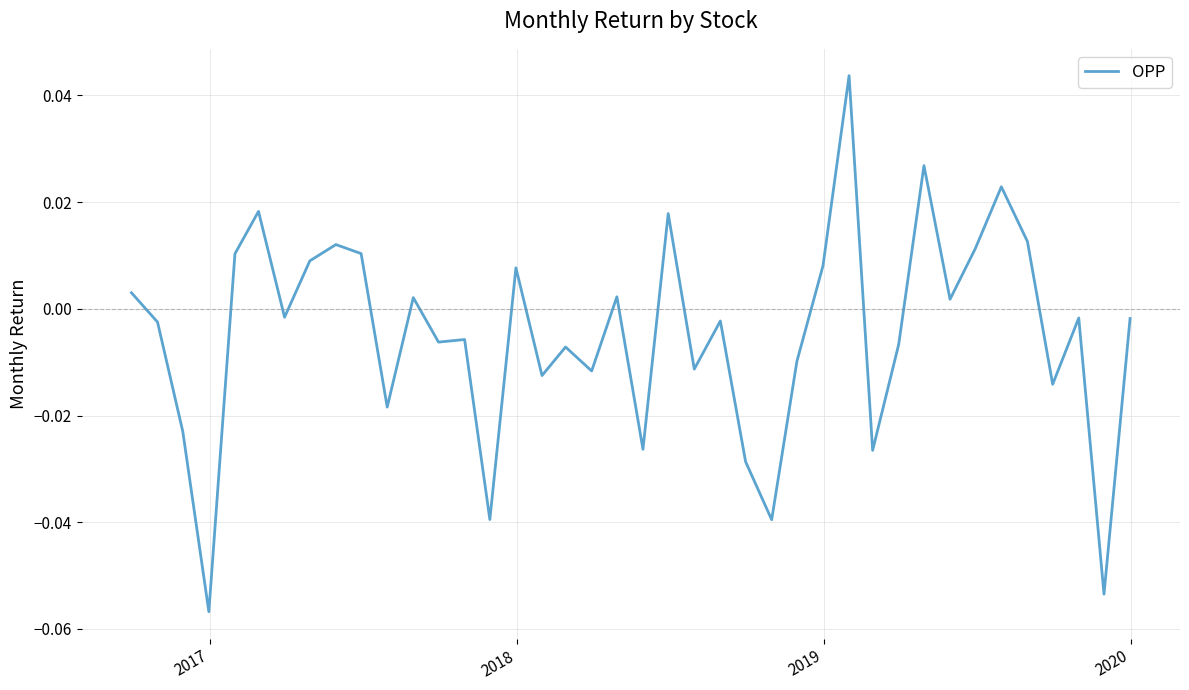

What is the difference between the maximum and minimum values?

0.1